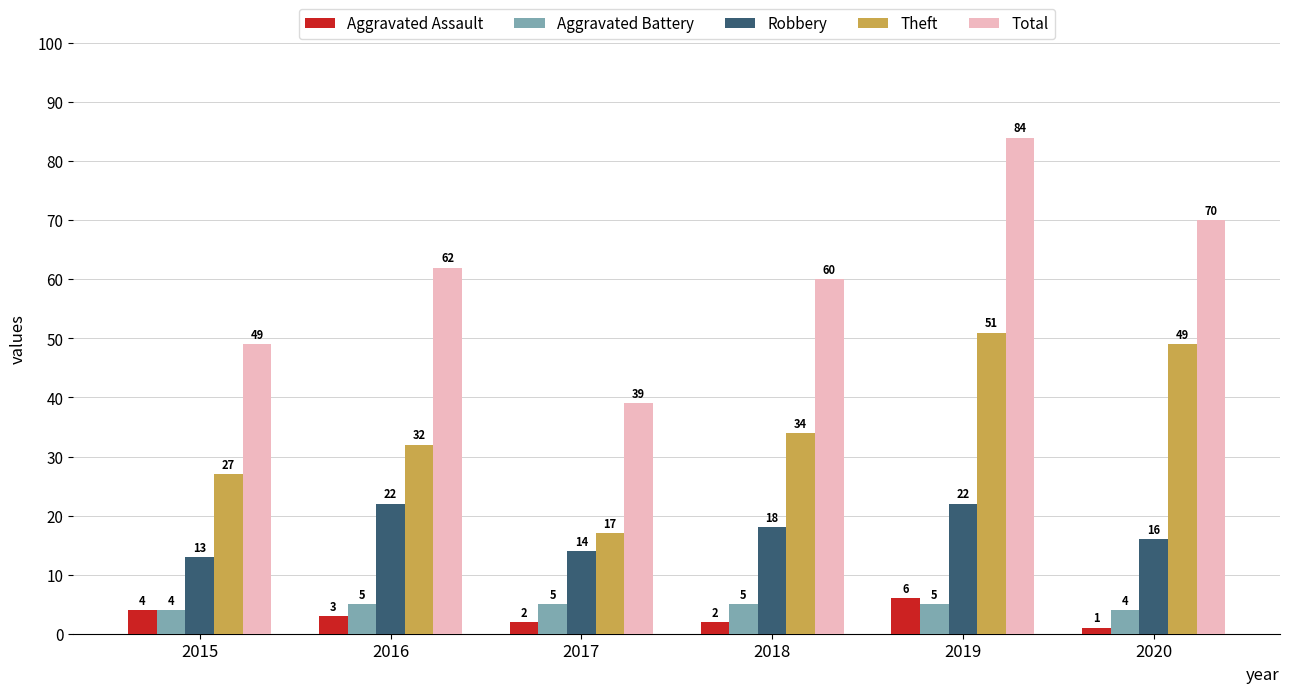

What is the value of the Total bar at the 3rd from the left?

39